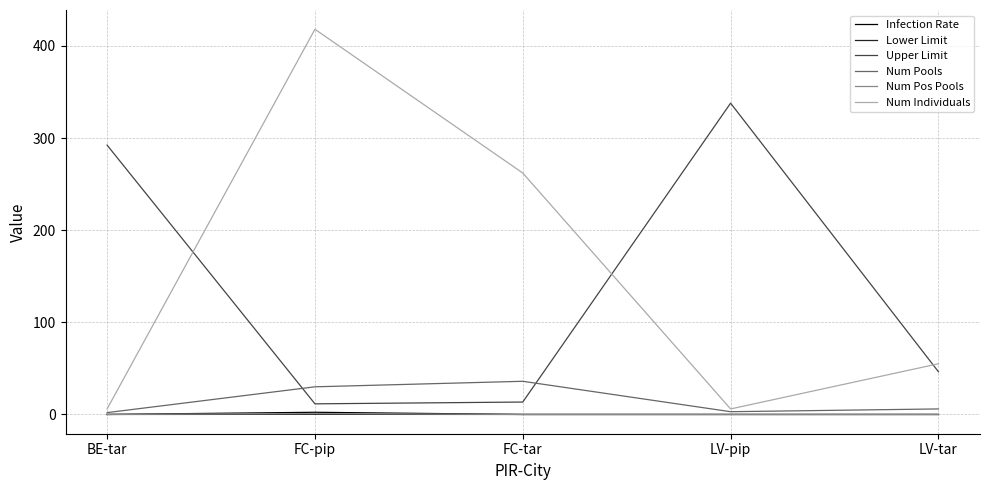

True or false: Lower Limit and Upper Limit cross at least once.

False